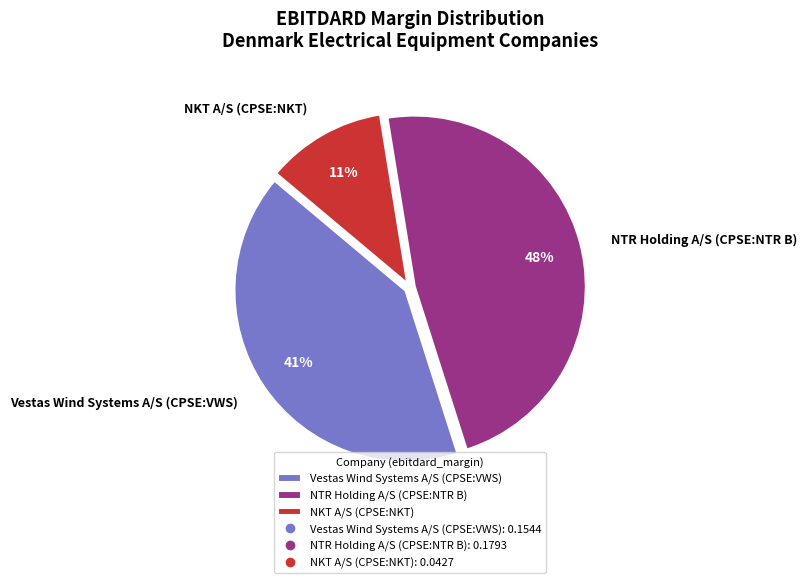

Which slice is the smallest?

NKT A/S (CPSE:NKT)